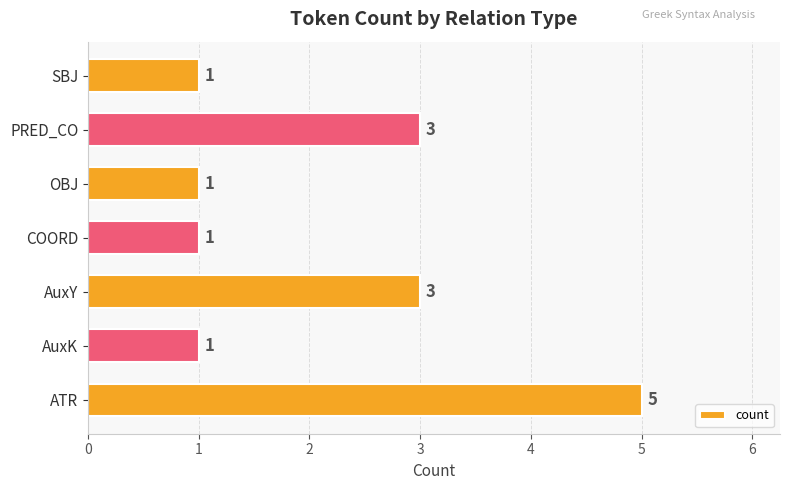

Count the values in the range 1 to 3.

6